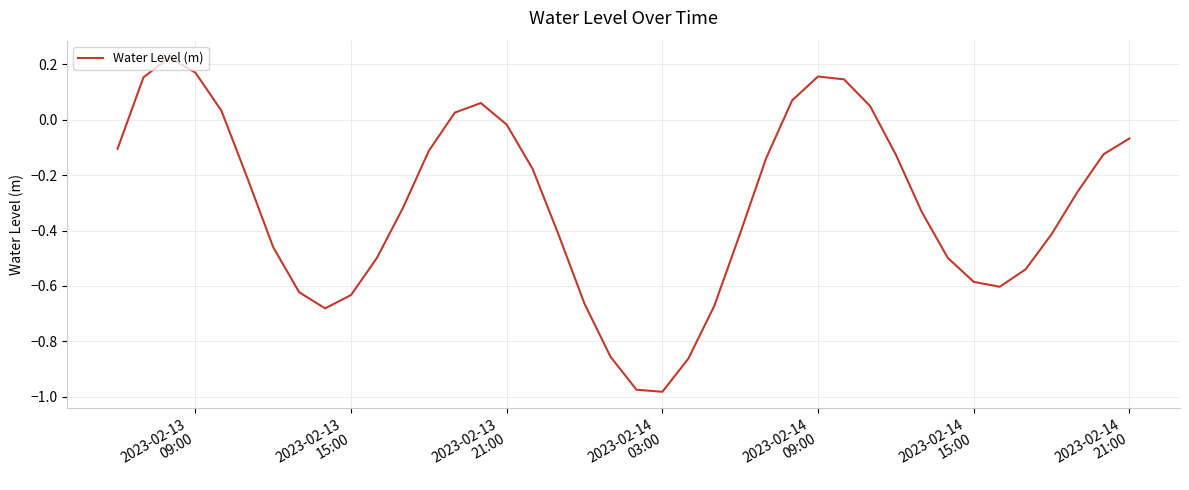

What is the difference between the maximum and minimum values?

1.2